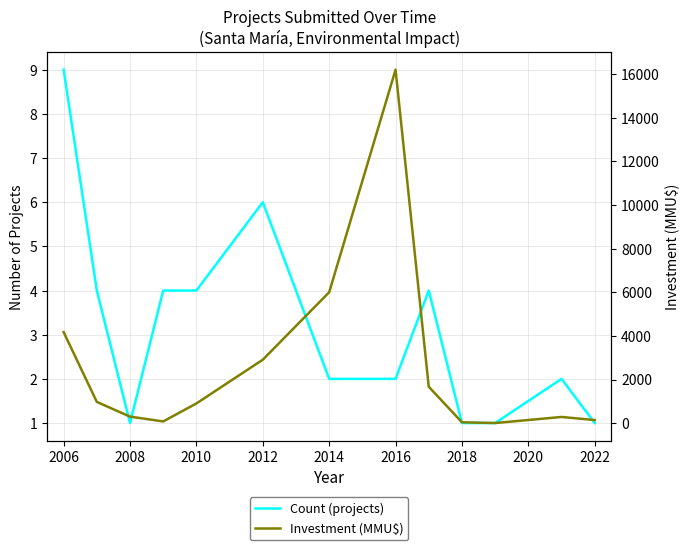

Rank the series by their average value, from lowest to highest.

Count (projects), Investment (MMU$)